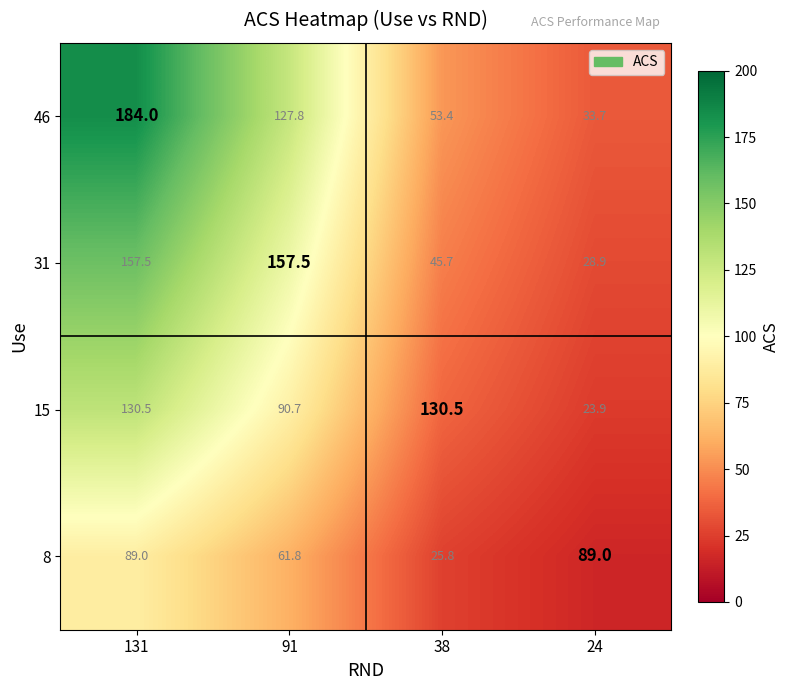

What is the difference between the 8 values at 24 and 38?

63.2